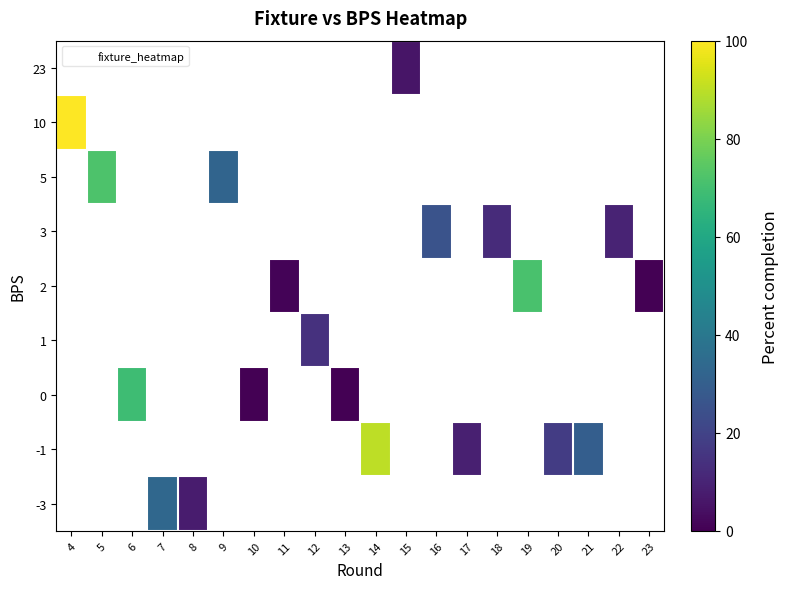

At 8, list the series in order from smallest to largest.

row_0, row_1, row_2, row_3, row_4, row_5, row_6, row_7, row_8